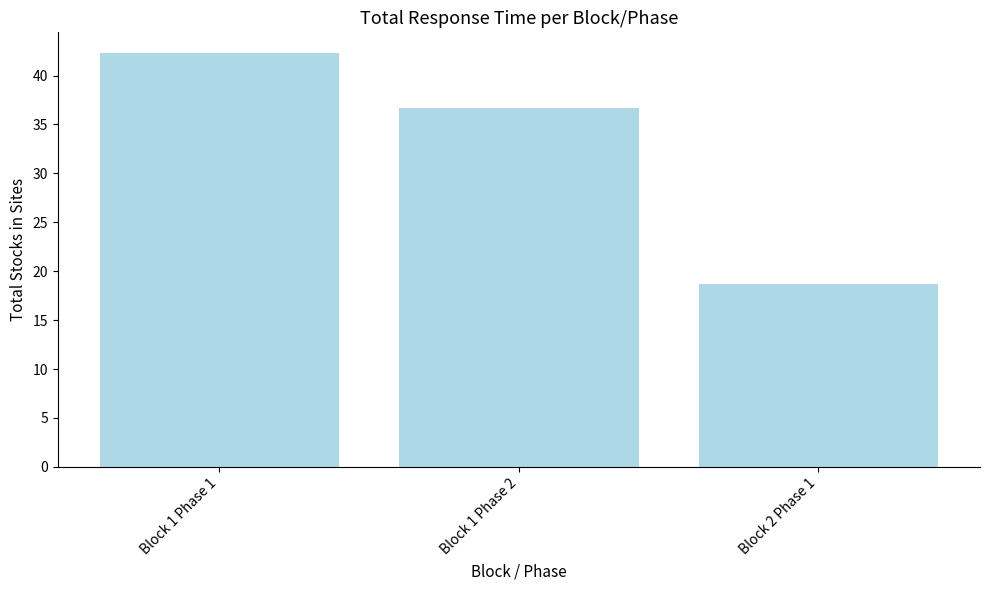

Does the chart contain stacked bars?

No